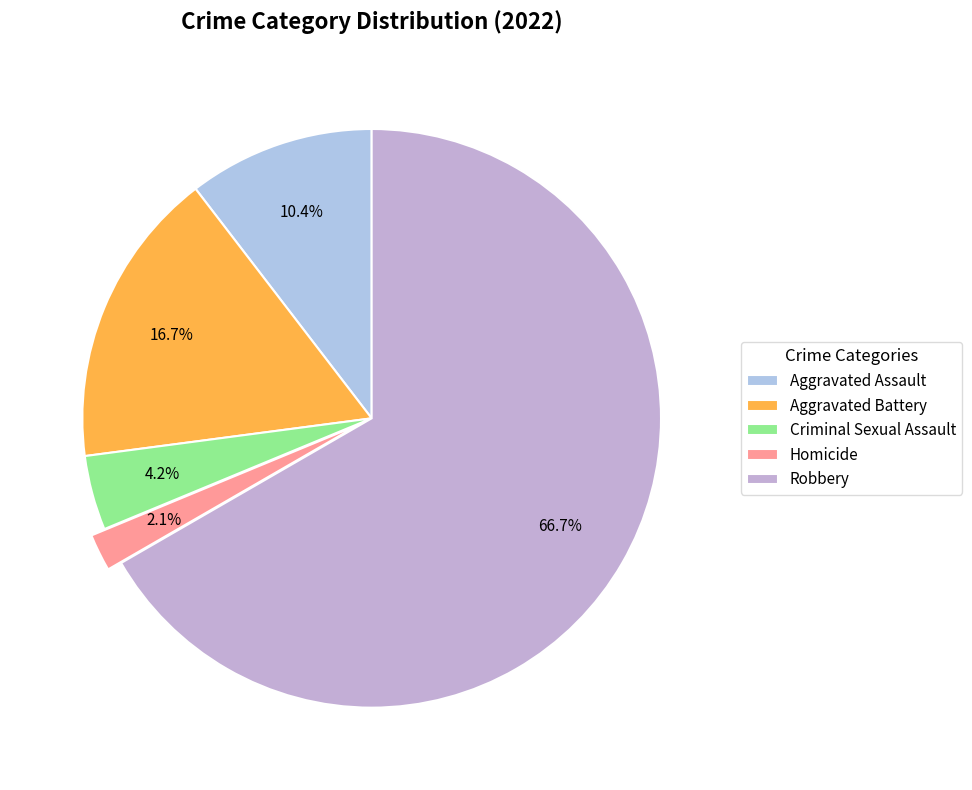

What is the change in value from Aggravated Assault to Aggravated Battery?

+3